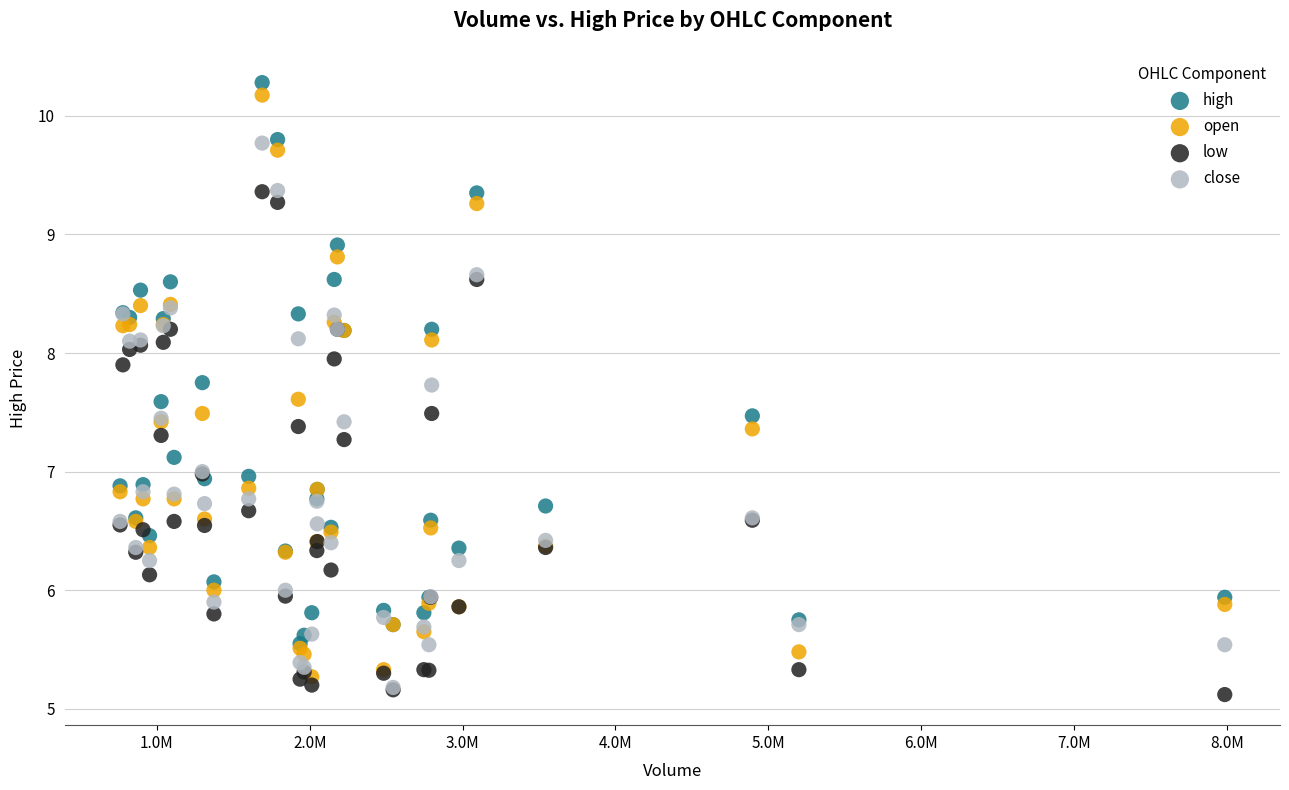

Which series contains the highest Y value?

high